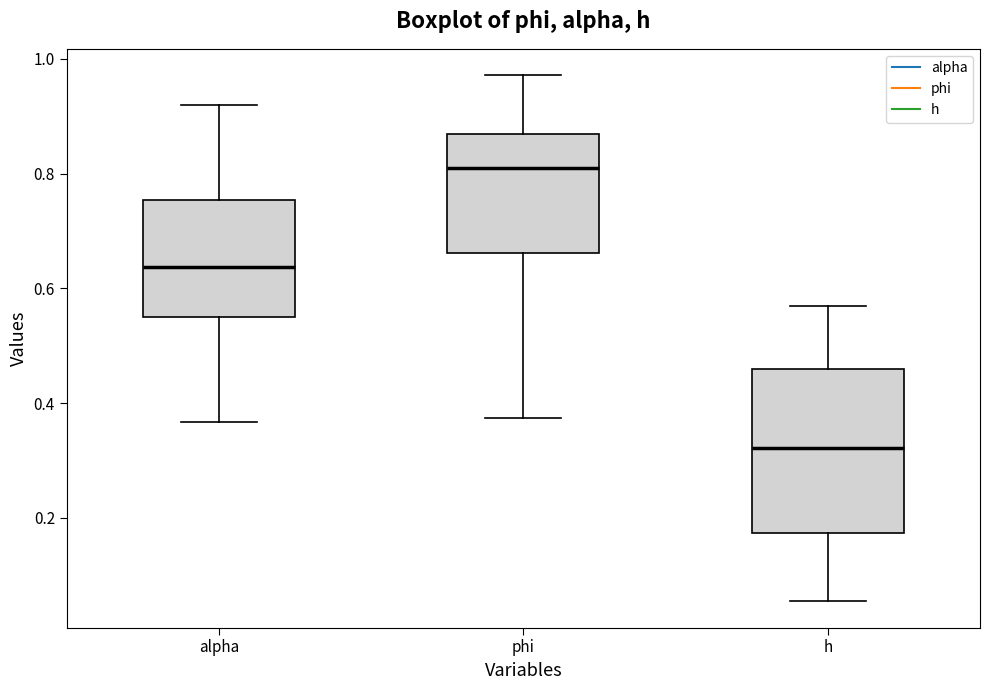

Reading left to right, transcribe this box plot: for each box, give where its median line is, the range the box spans, and where its two whiskers end, as read against the y-axis. The values are not printed on the chart, so give them approximately, as read against the axis.

alpha: median 0.64, box 0.56 to 0.76, whiskers 0.36 to 0.92
phi: median 0.80, box 0.66 to 0.86, whiskers 0.38 to 0.98
h: median 0.32, box 0.18 to 0.46, whiskers 0.06 to 0.56